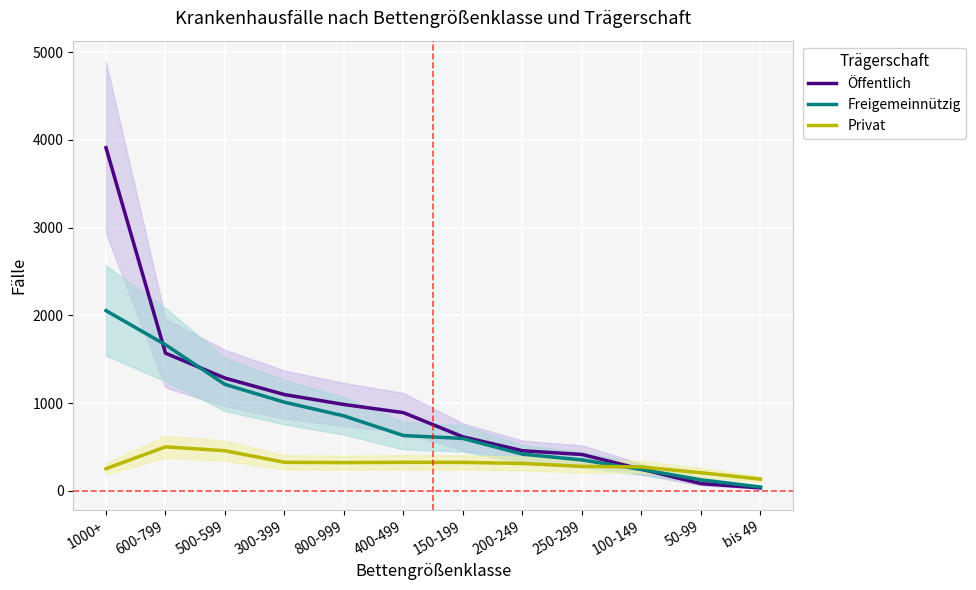

Which series ends up on top after the final intersection of Privat and Öffentlich?

Privat